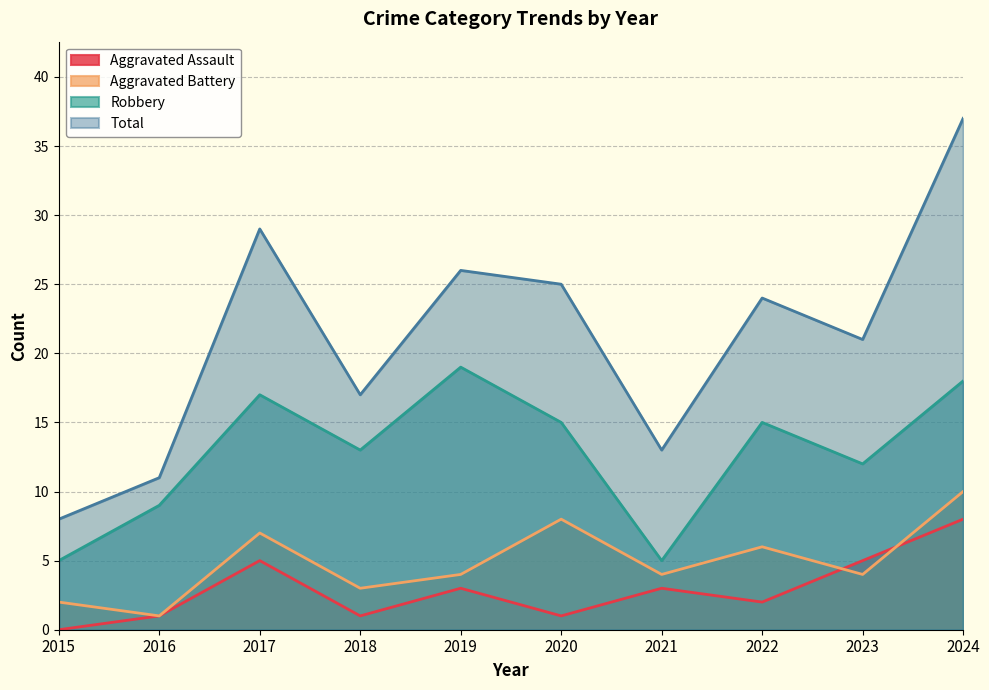

What are all the series names shown in the legend?

Aggravated Assault, Aggravated Battery, Robbery, Total